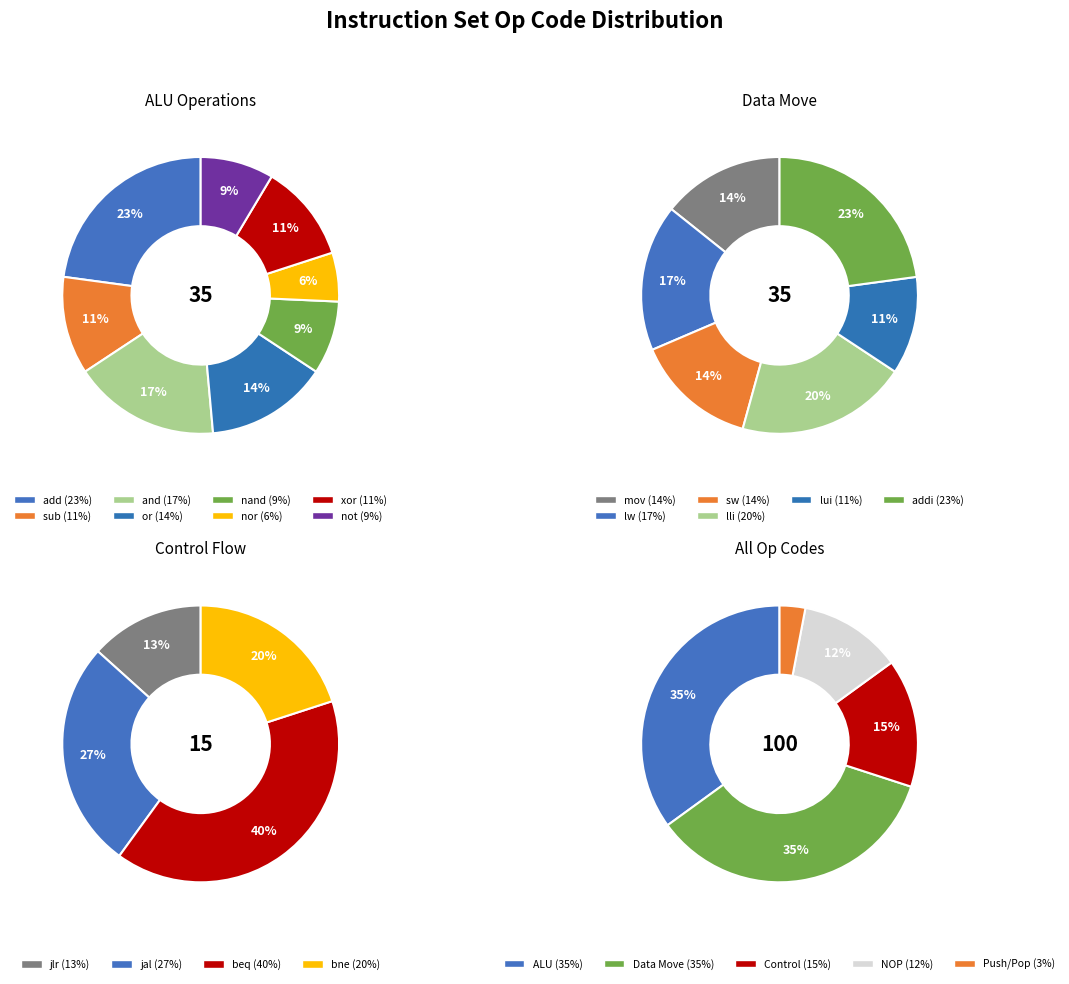

What is the ratio of the value at nor to the value at lui?

0.5